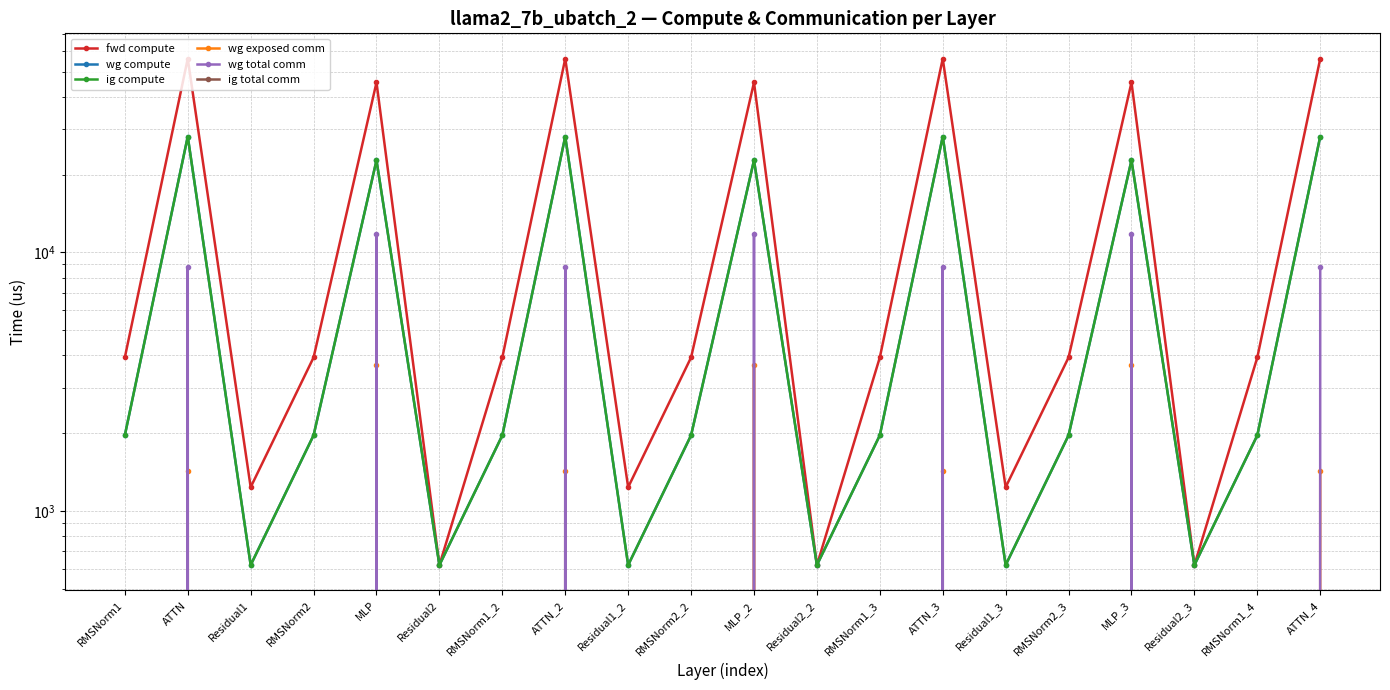

The value of wg compute at ATTN is 28064.8. True or false?

True